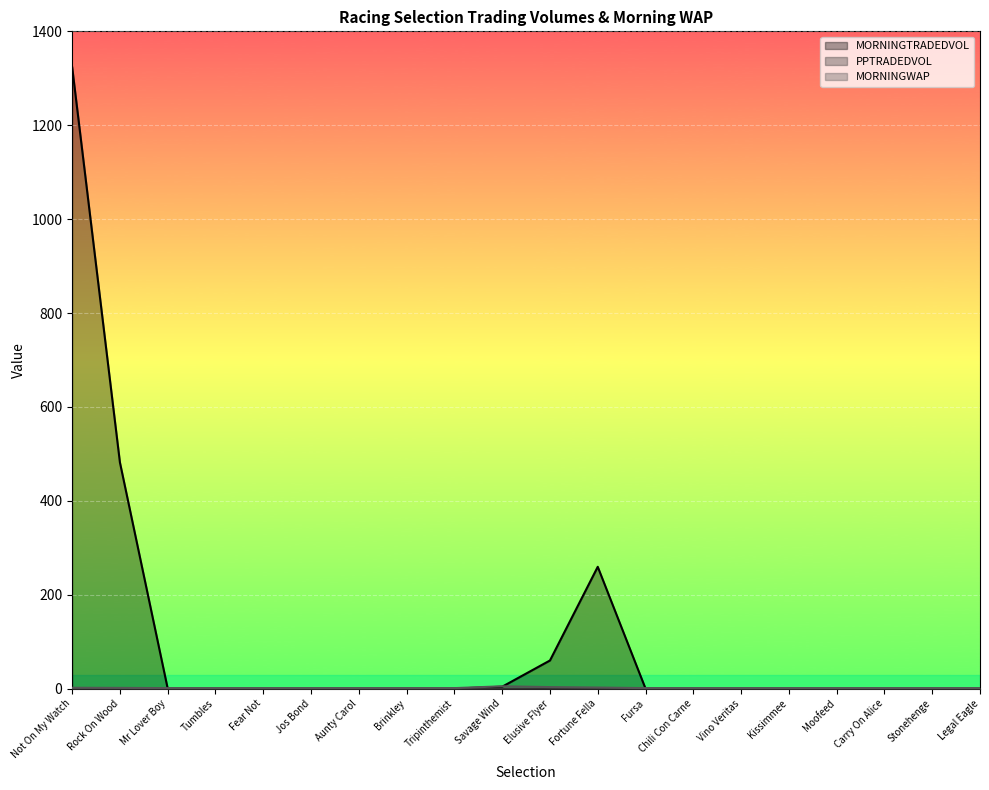

What is the maximum value for MORNINGWAP?

4.9